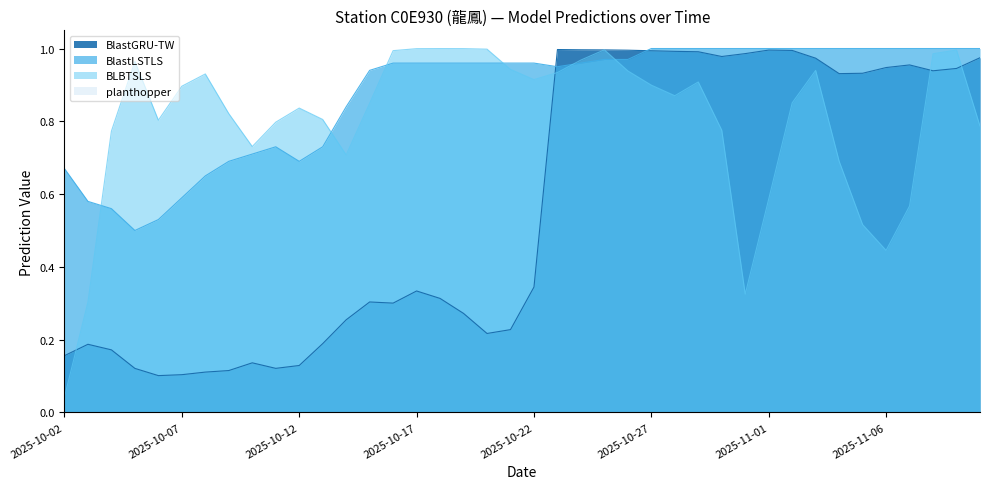

Reading left to right, transcribe all the data shown in this chart.

BlastGRU-TW: 2025-10-02=0.2	2025-10-03=0.2	2025-10-04=0.2	2025-10-05=0.1	2025-10-06=0.1	2025-10-07=0.1	2025-10-08=0.1	2025-10-09=0.1	2025-10-10=0.1	2025-10-11=0.1	2025-10-12=0.1	2025-10-13=0.2	2025-10-14=0.3	2025-10-15=0.3	2025-10-16=0.3	2025-10-17=0.3	2025-10-18=0.3	2025-10-19=0.3	2025-10-20=0.2	2025-10-21=0.2	2025-10-22=0.3	2025-10-23=1.0	2025-10-24=1.0	2025-10-25=1.0	2025-10-26=1.0	2025-10-27=1.0	2025-10-28=1.0	2025-10-29=1.0	2025-10-30=1.0	2025-10-31=1.0	2025-11-01=1.0	2025-11-02=1.0	2025-11-03=1.0	2025-11-04=0.9	2025-11-05=0.9	2025-11-06=0.9	2025-11-07=1.0	2025-11-08=0.9	2025-11-09=0.9	2025-11-10=1.0
BlastLSTLS: 2025-10-02=0.7	2025-10-03=0.6	2025-10-04=0.6	2025-10-05=0.5	2025-10-06=0.5	2025-10-07=0.6	2025-10-08=0.7	2025-10-09=0.7	2025-10-10=0.7	2025-10-11=0.7	2025-10-12=0.7	2025-10-13=0.7	2025-10-14=0.8	2025-10-15=0.9	2025-10-16=1.0	2025-10-17=1.0	2025-10-18=1.0	2025-10-19=1.0	2025-10-20=1.0	2025-10-21=1.0	2025-10-22=1.0	2025-10-23=0.9	2025-10-24=1.0	2025-10-25=1.0	2025-10-26=1.0	2025-10-27=1.0	2025-10-28=1.0	2025-10-29=1.0	2025-10-30=1.0	2025-10-31=1.0	2025-11-01=1.0	2025-11-02=1.0	2025-11-03=1.0	2025-11-04=1.0	2025-11-05=1.0	2025-11-06=1.0	2025-11-07=1.0	2025-11-08=1.0	2025-11-09=1.0	2025-11-10=1.0
BLBTSLS: 2025-10-02=0.0	2025-10-03=0.3	2025-10-04=0.8	2025-10-05=1.0	2025-10-06=0.8	2025-10-07=0.9	2025-10-08=0.9	2025-10-09=0.8	2025-10-10=0.7	2025-10-11=0.8	2025-10-12=0.8	2025-10-13=0.8	2025-10-14=0.7	2025-10-15=0.8	2025-10-16=1.0	2025-10-17=1.0	2025-10-18=1.0	2025-10-19=1.0	2025-10-20=1.0	2025-10-21=0.9	2025-10-22=0.9	2025-10-23=0.9	2025-10-24=1.0	2025-10-25=1.0	2025-10-26=0.9	2025-10-27=0.9	2025-10-28=0.9	2025-10-29=0.9	2025-10-30=0.8	2025-10-31=0.3	2025-11-01=0.6	2025-11-02=0.9	2025-11-03=0.9	2025-11-04=0.7	2025-11-05=0.5	2025-11-06=0.4	2025-11-07=0.6	2025-11-08=1.0	2025-11-09=1.0	2025-11-10=0.8